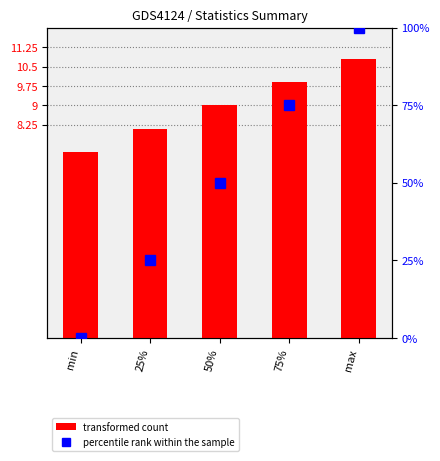

What is the difference between the second highest and second lowest values in the Warmwasserbereitstellung series?

50.0